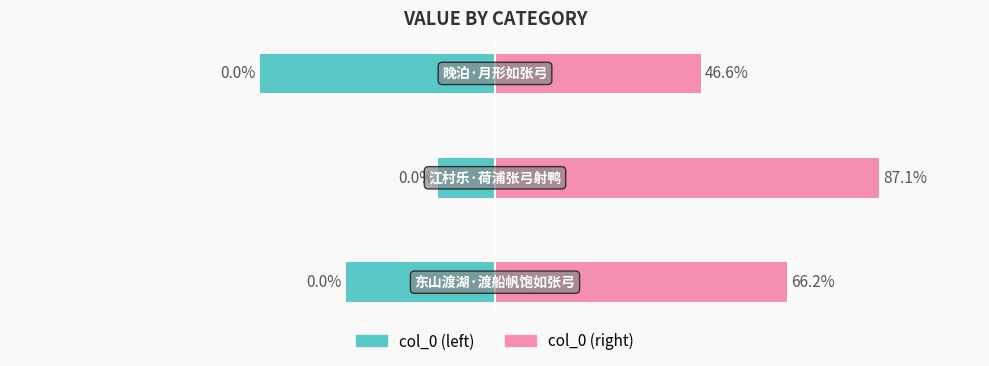

What is the maximum value shown in the chart?

87.1